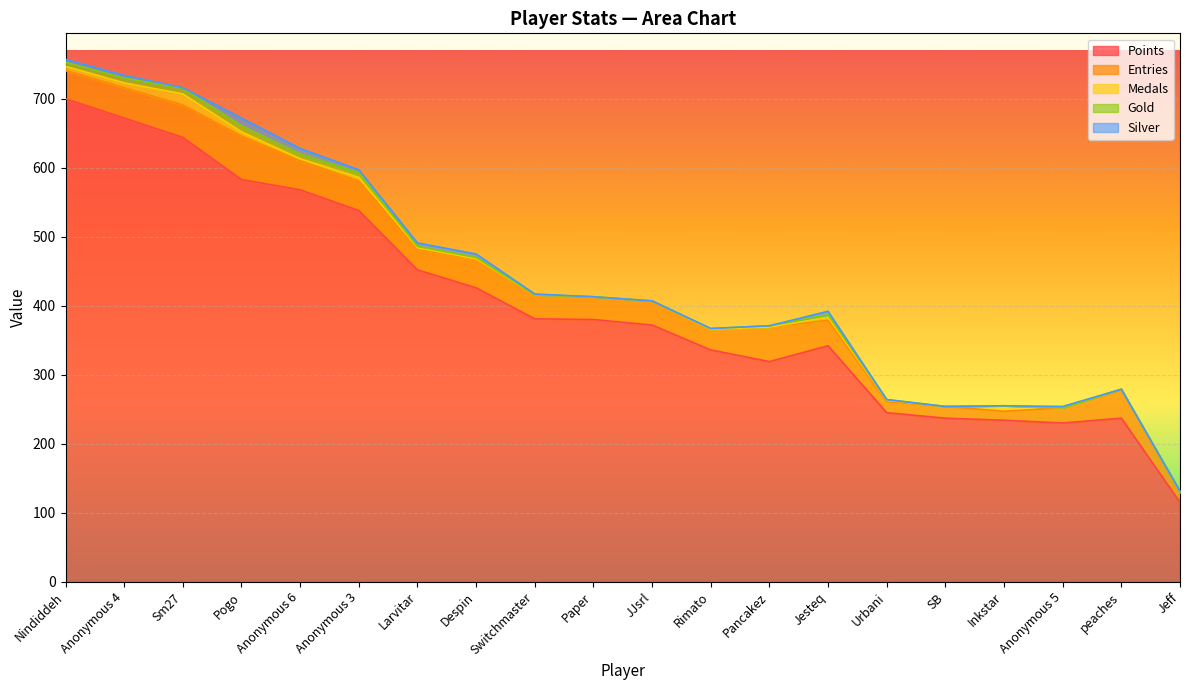

At how many categories does at least one series exceed 205?

19